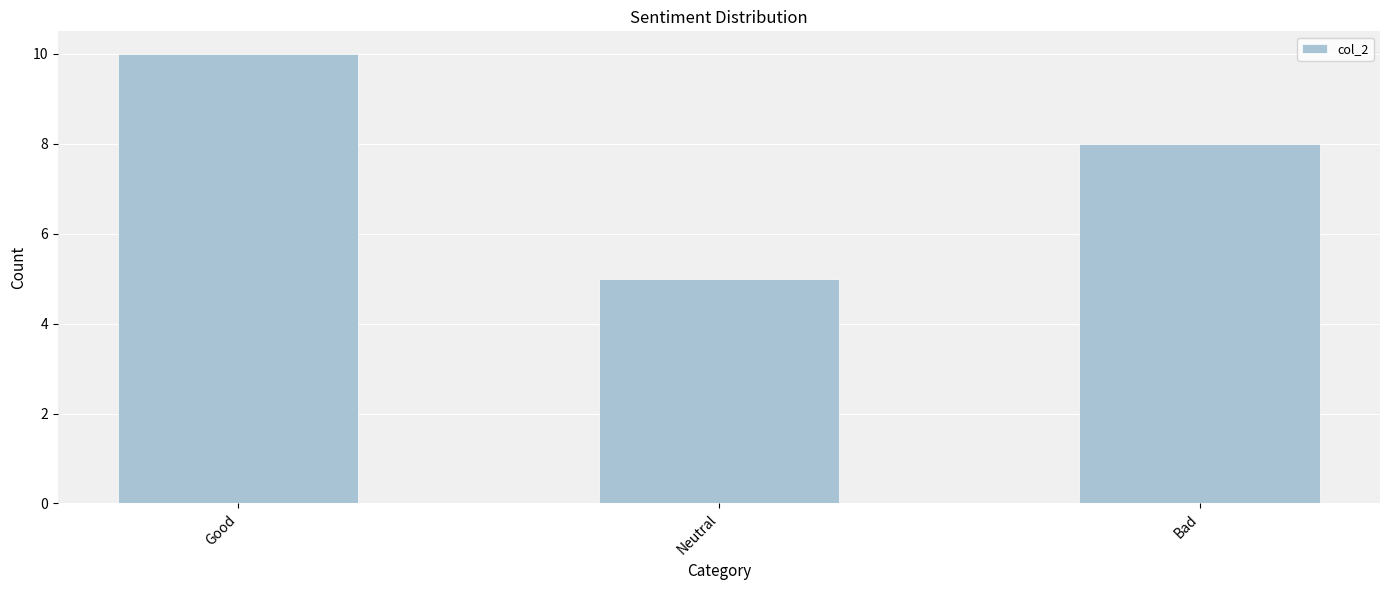

List the labels in order of value, largest first.

Good, Bad, Neutral